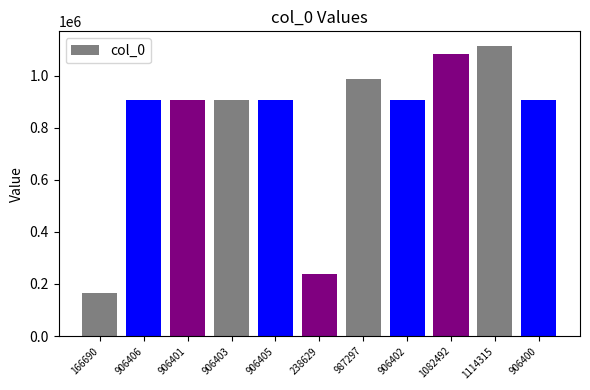

How many distinct data groups are displayed?

1